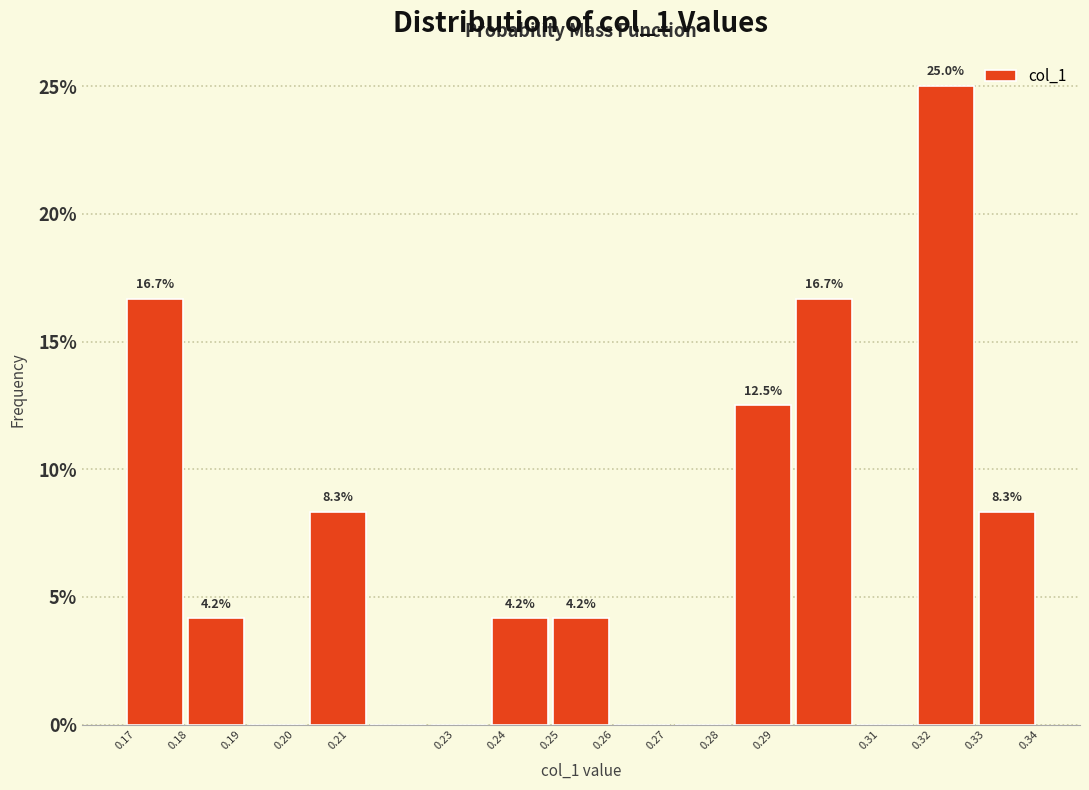

Which range on the x-axis has the tallest bar?

0.317 to 0.328